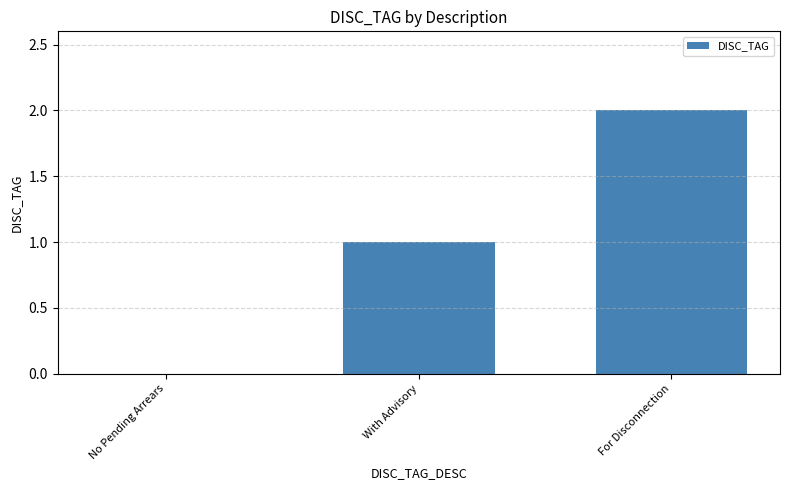

Reading left to right, what are all the values shown in this chart?

0	1	2